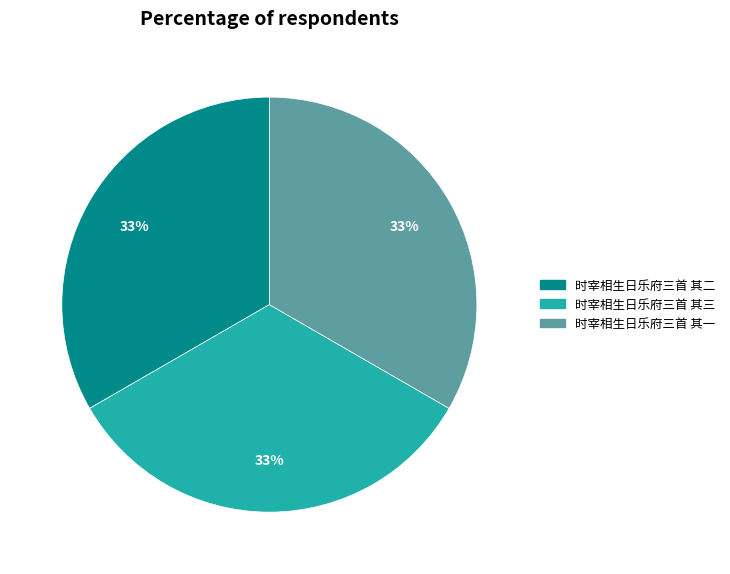

What is the ratio of the value at 时宰相生日乐府三首 其一 to the value at 时宰相生日乐府三首 其二?

1.0